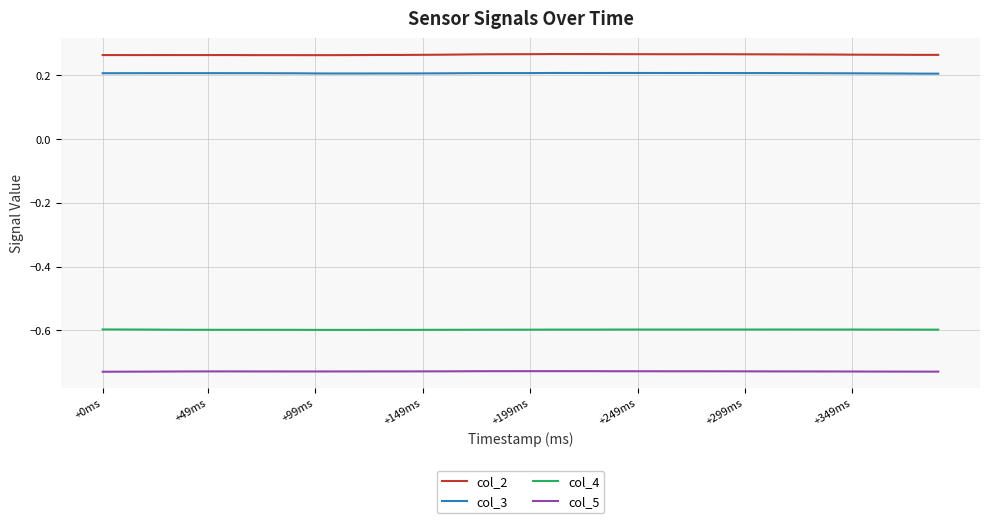

True or false: col_5 and col_2 intersect in this chart.

False